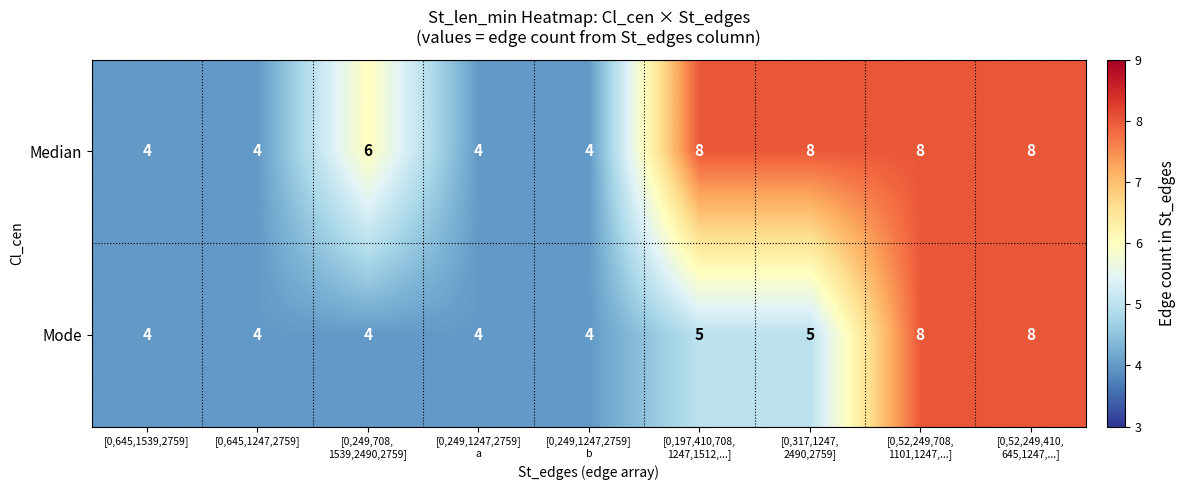

True or false: Mode has a value of 7 at [0,645,1539,2759].

False